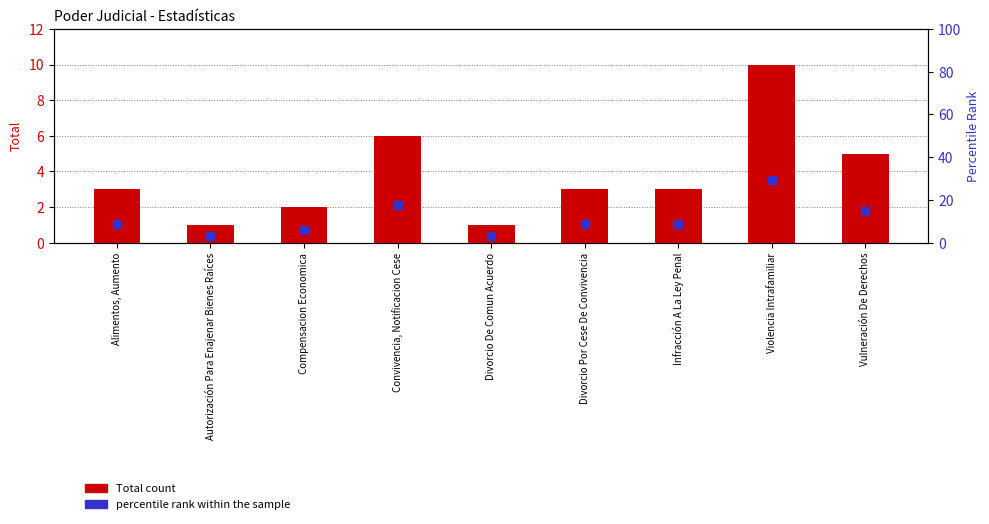

Which series reaches the maximum Y coordinate?

percentile rank within the sample